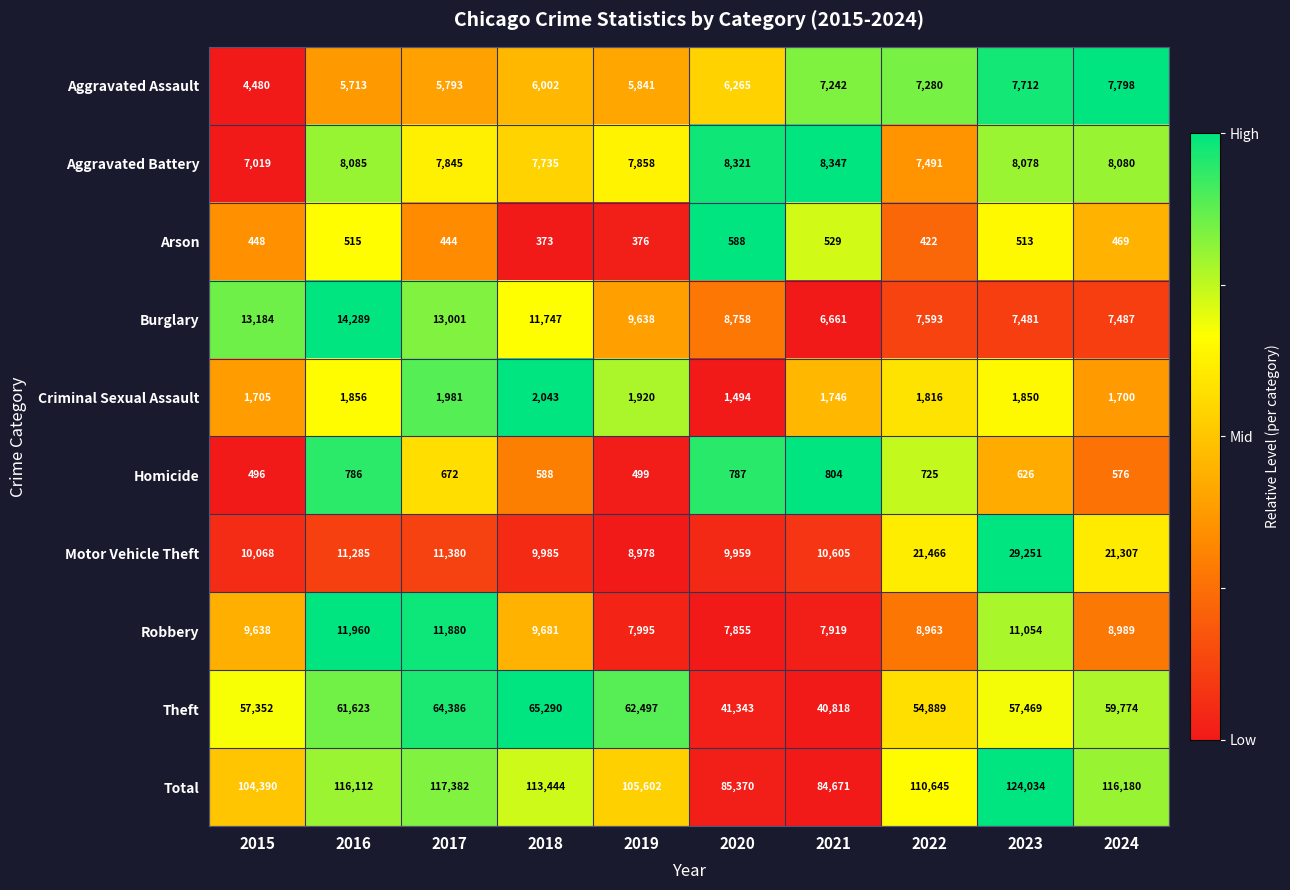

Is it true that Burglary equals 13001 at 2017?

True